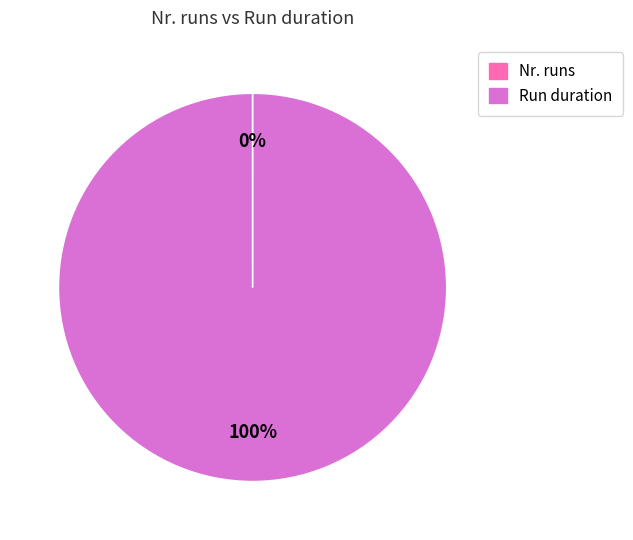

To the nearest percent, what is the average slice percentage?

50%